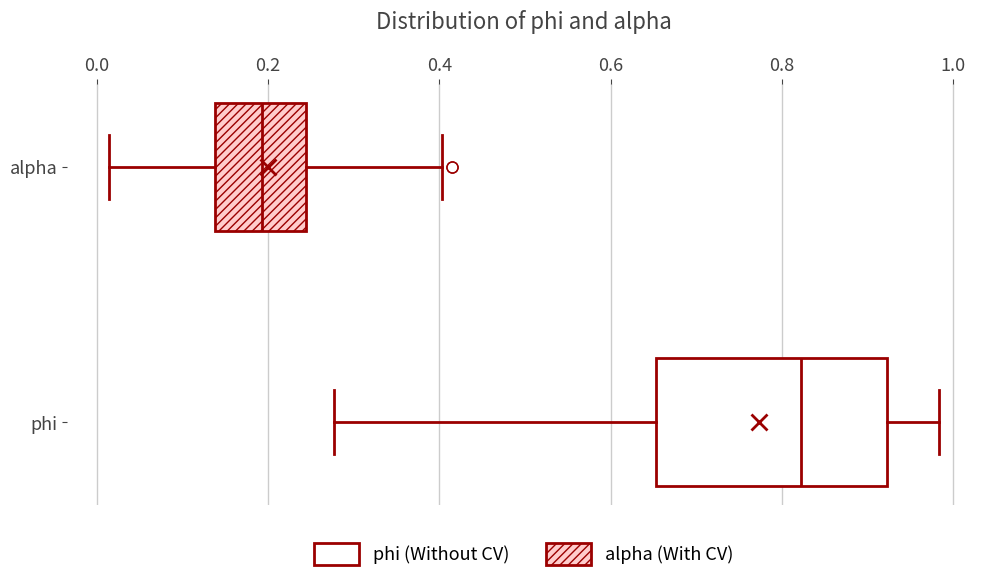

Comparing the boxes themselves (not the whiskers), which one is the widest?

phi